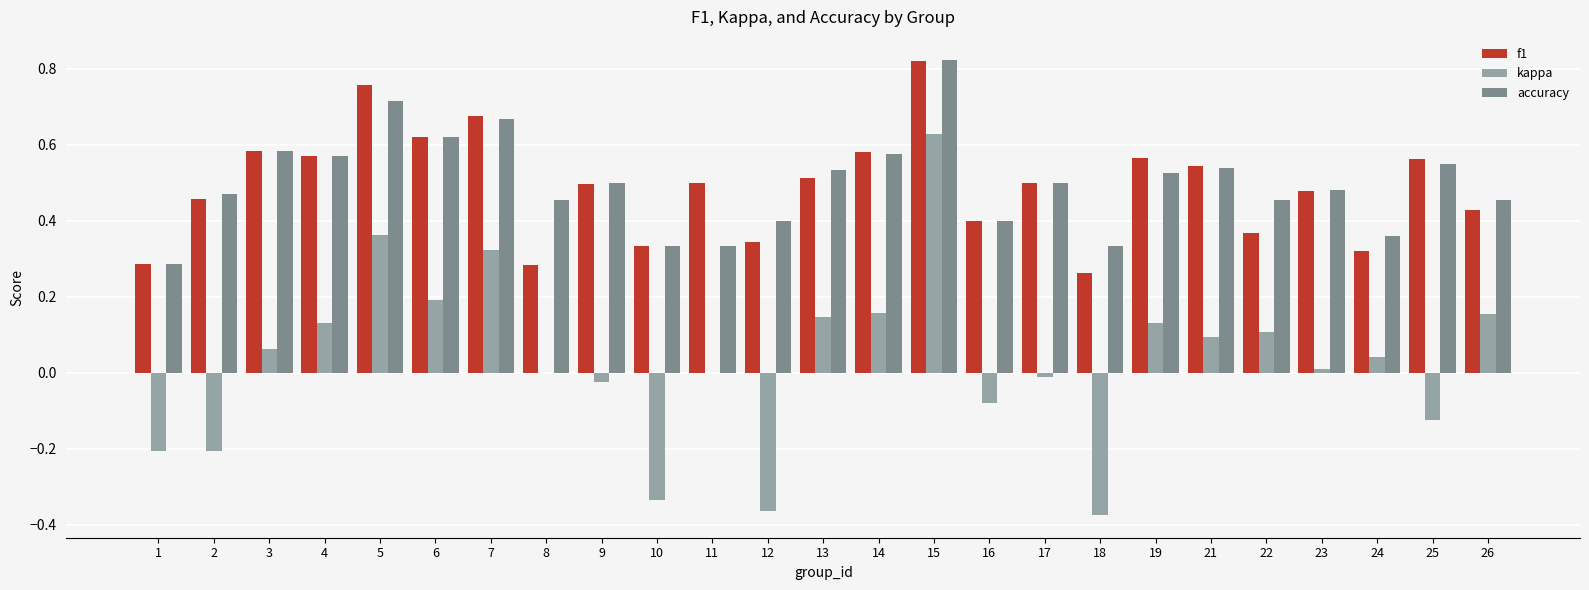

Does the chart contain stacked bars?

No